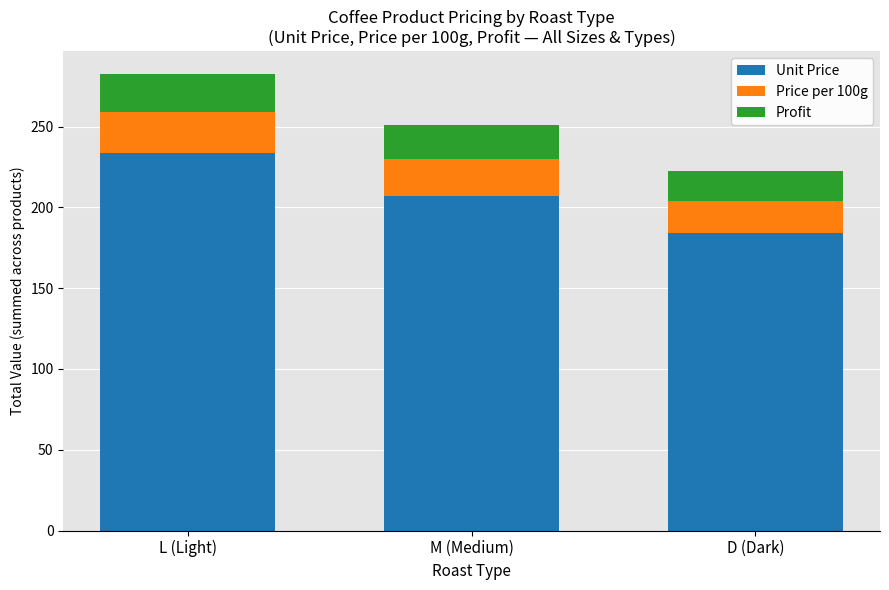

What is the total value across all series at D (Dark)?

222.8